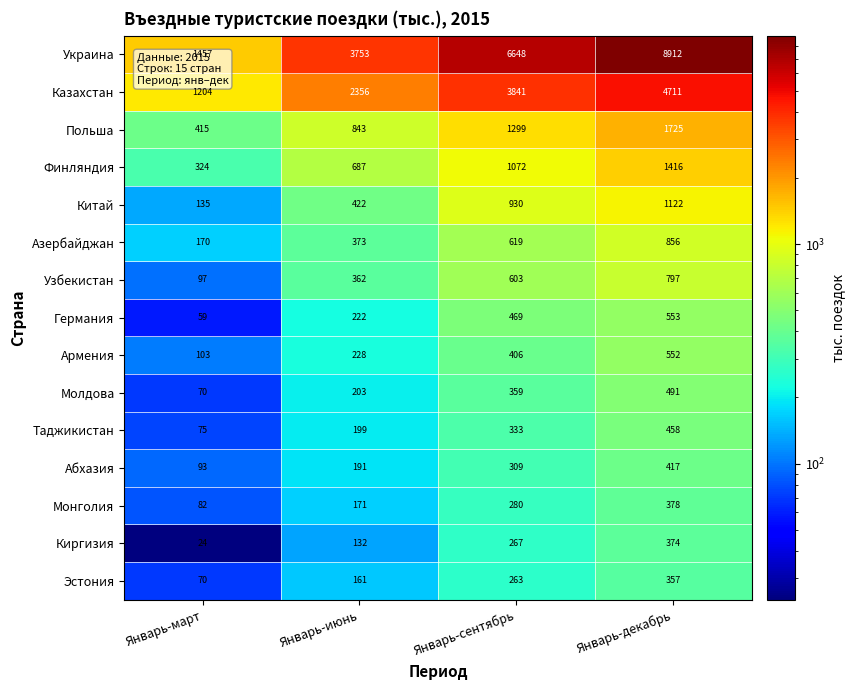

Count the Китай values in the range 422 to 1122.

3